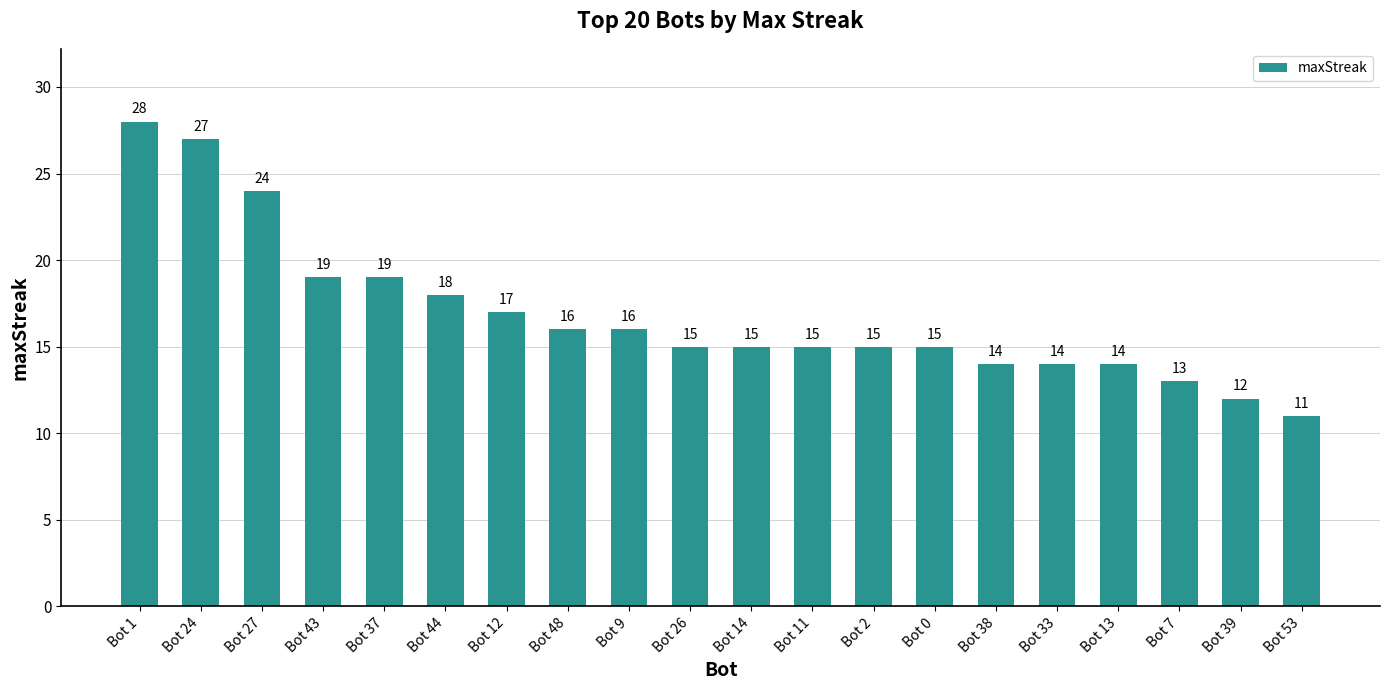

What is the difference between the second highest and second lowest values?

15